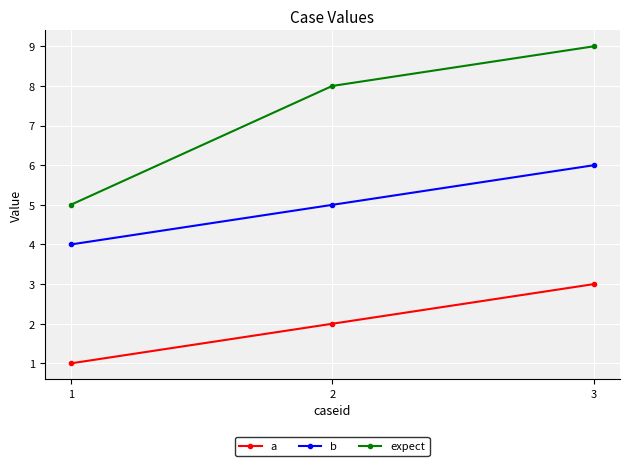

Reading left to right, extract all data points from this chart.

a: 1	2	3
b: 4	5	6
expect: 5	8	9